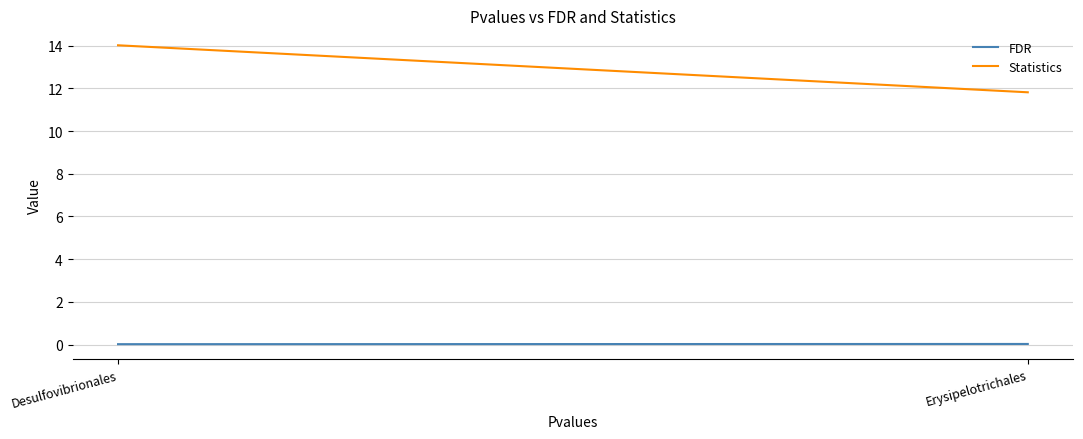

Is it true that FDR equals 0.0 at Desulfovibrionales?

False